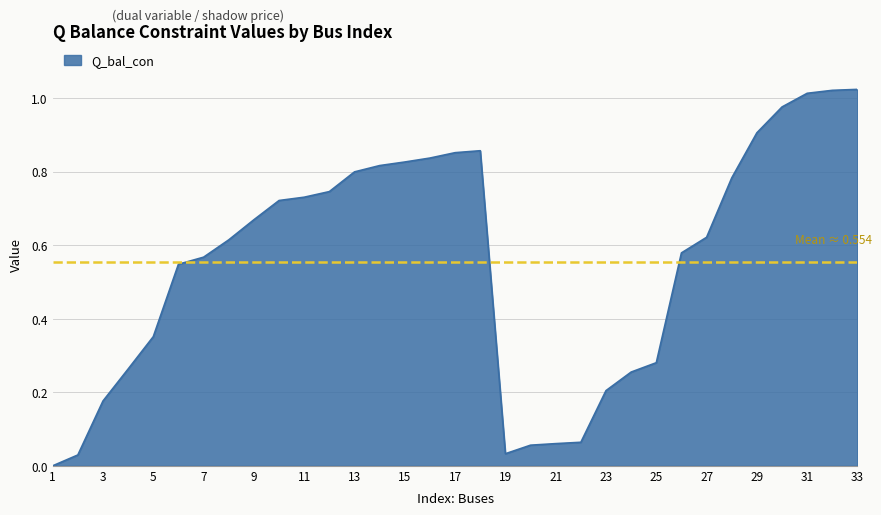

What is the difference between the second highest and minimum values?

1.0